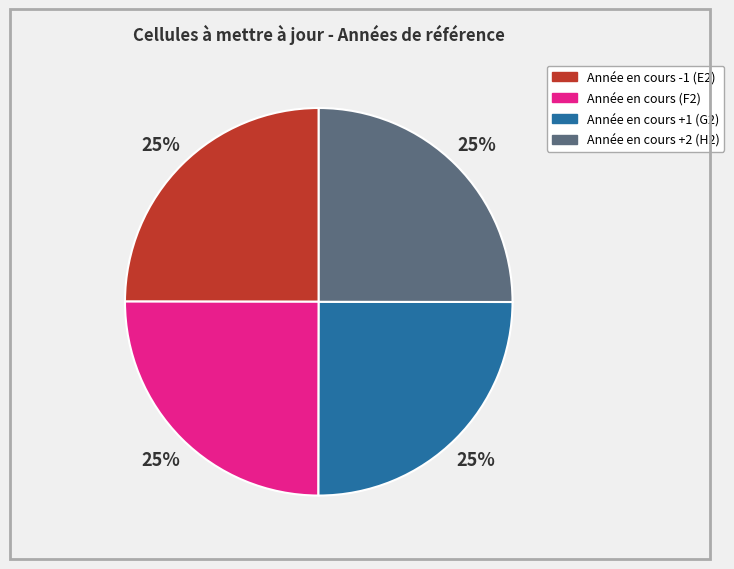

To the nearest percent, what percentage of the pie is Année en cours +1 (G2)?

25%